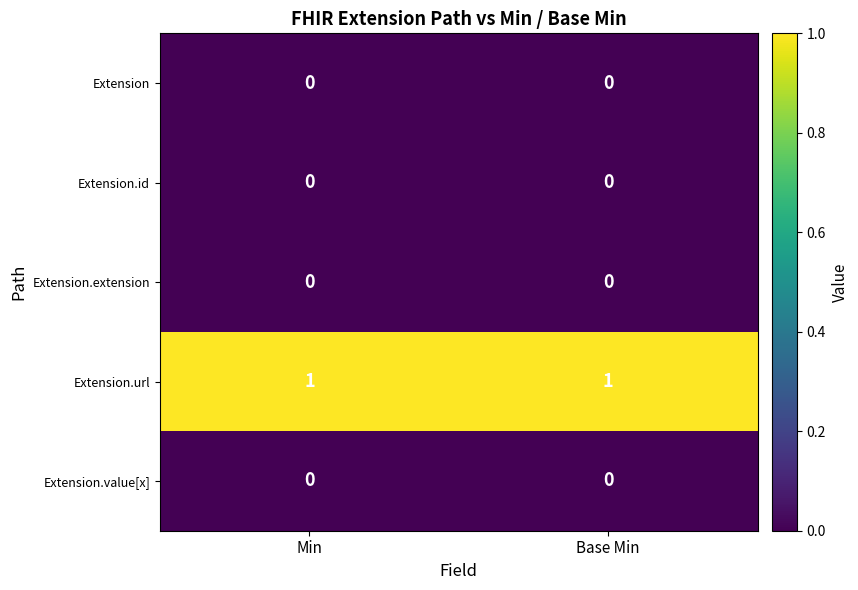

Reading left to right, extract all data points from this chart.

Extension: Min=0	Base Min=0
Extension.id: Min=0	Base Min=0
Extension.extension: Min=0	Base Min=0
Extension.url: Min=1	Base Min=1
Extension.value[x]: Min=0	Base Min=0